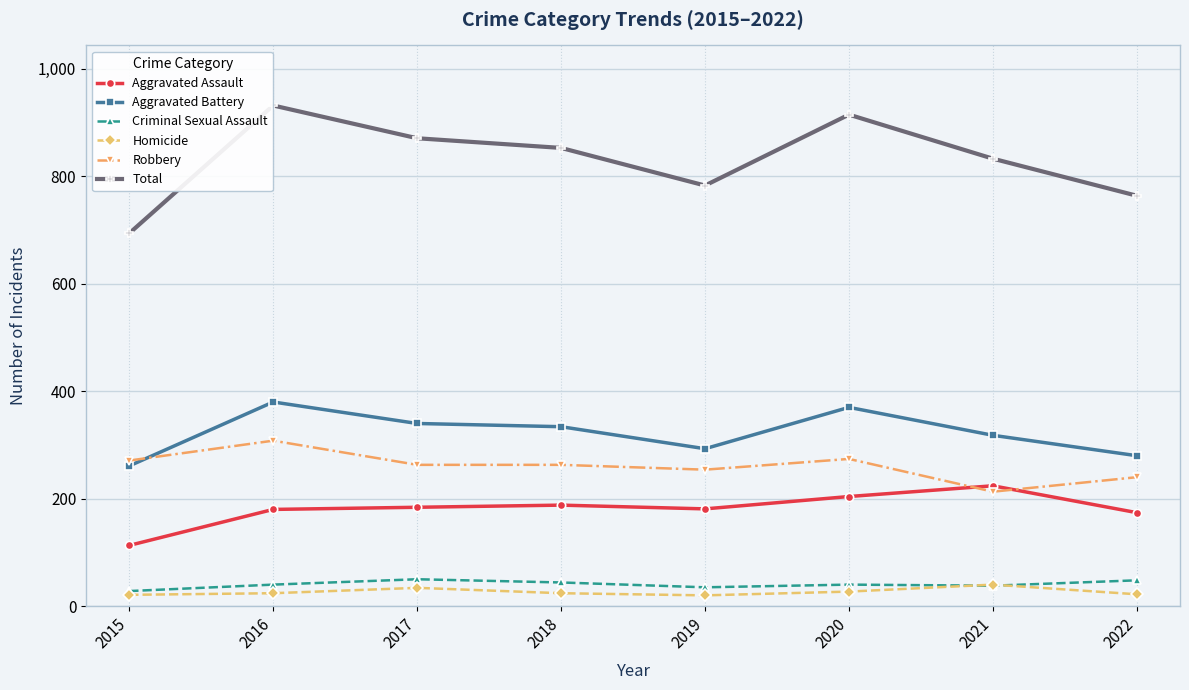

True or false: Robbery and Total intersect in this chart.

False